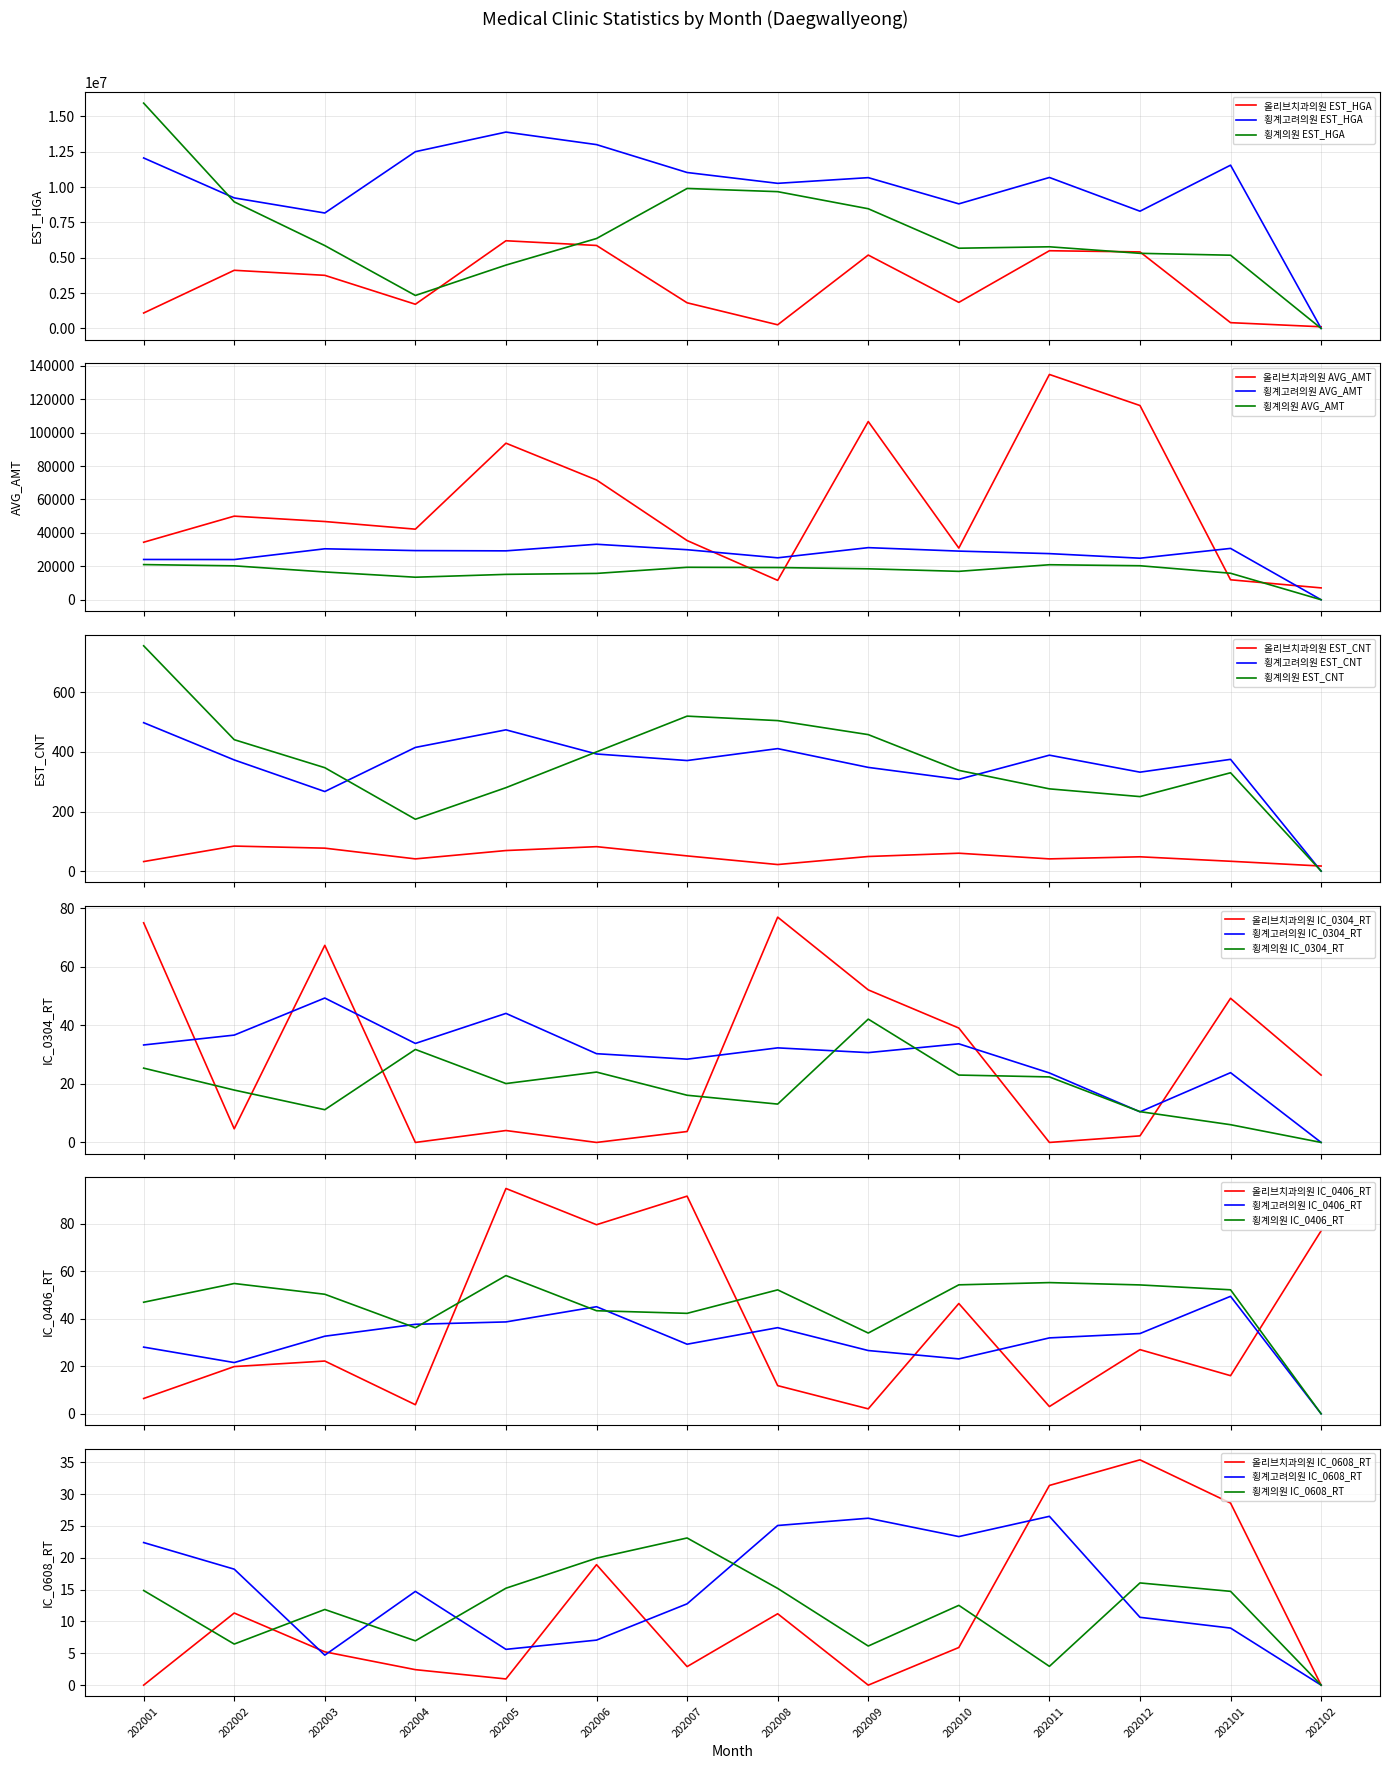

At which category does 횡계고려의원 AVG_AMT reach its first local peak?

202003